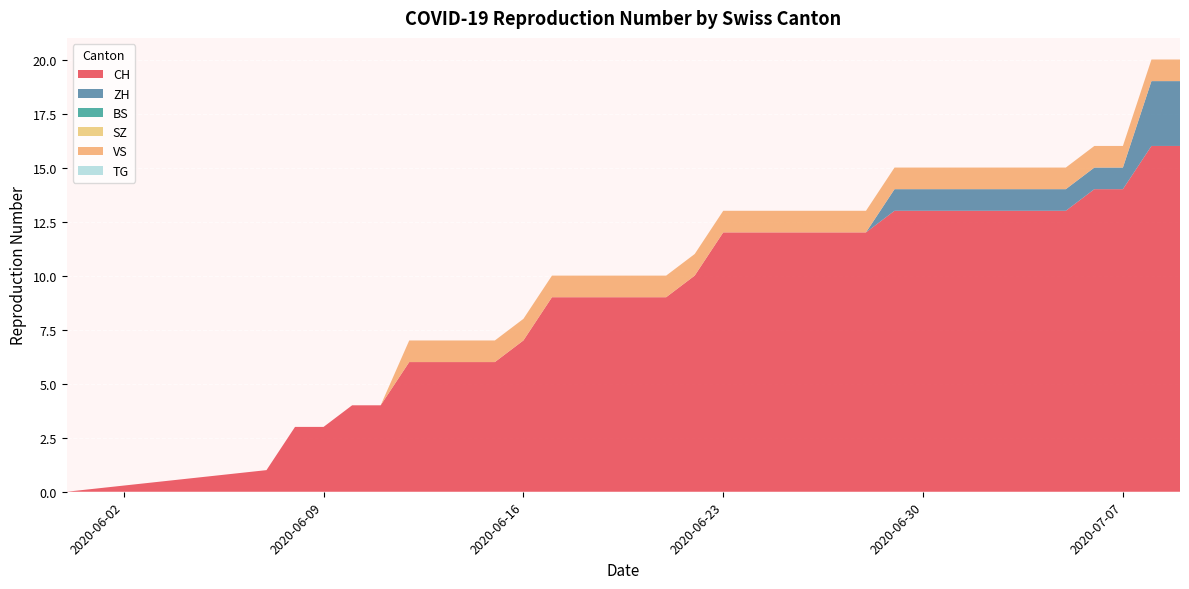

Reading left to right, list all the values displayed in this chart.

CH: 0	1	3	3	4	4	6	6	6	6	7	9	9	9	9	9	10	12	12	12	12	12	12	13	13	13	13	13	13	13	14	14	16	16
ZH: 0	0	0	0	0	0	0	0	0	0	0	0	0	0	0	0	0	0	0	0	0	0	0	1	1	1	1	1	1	1	1	1	3	3
BS: 0	0	0	0	0	0	0	0	0	0	0	0	0	0	0	0	0	0	0	0	0	0	0	0	0	0	0	0	0	0	0	0	0	0
SZ: 0	0	0	0	0	0	0	0	0	0	0	0	0	0	0	0	0	0	0	0	0	0	0	0	0	0	0	0	0	0	0	0	0	0
VS: 0	0	0	0	0	0	1	1	1	1	1	1	1	1	1	1	1	1	1	1	1	1	1	1	1	1	1	1	1	1	1	1	1	1
TG: 0	0	0	0	0	0	0	0	0	0	0	0	0	0	0	0	0	0	0	0	0	0	0	0	0	0	0	0	0	0	0	0	0	0